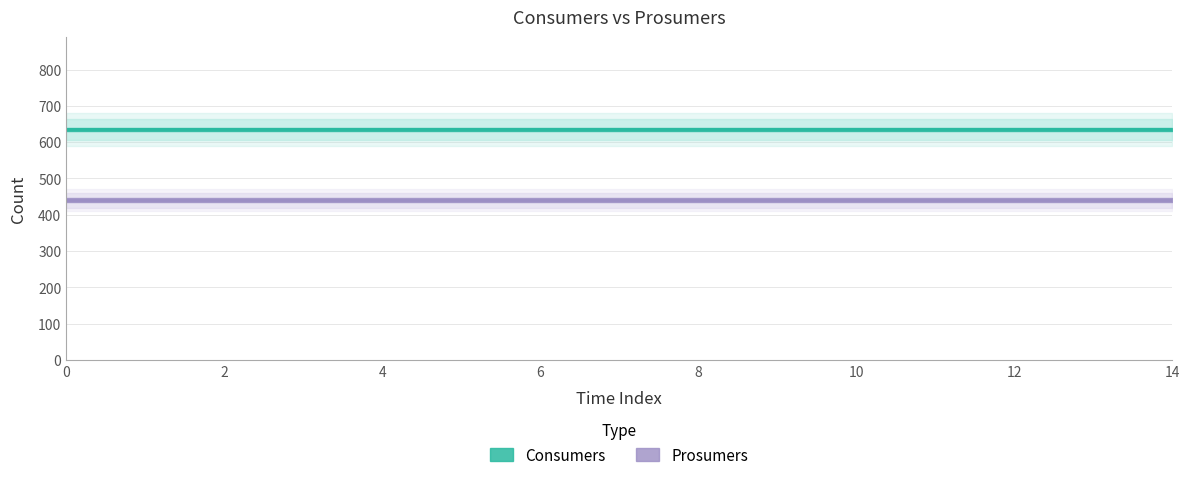

What value does the Consumers series have at 9?

635